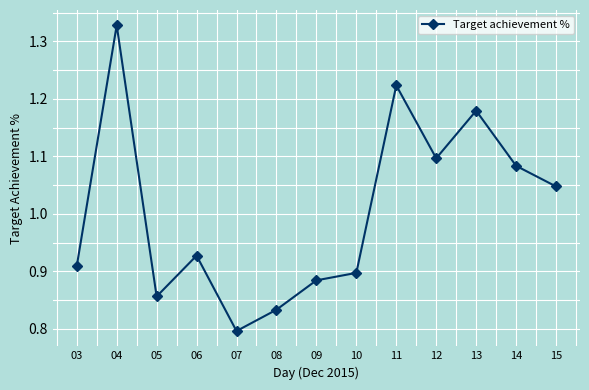

The chart shows a value of 1.9 at 12. True or false?

False